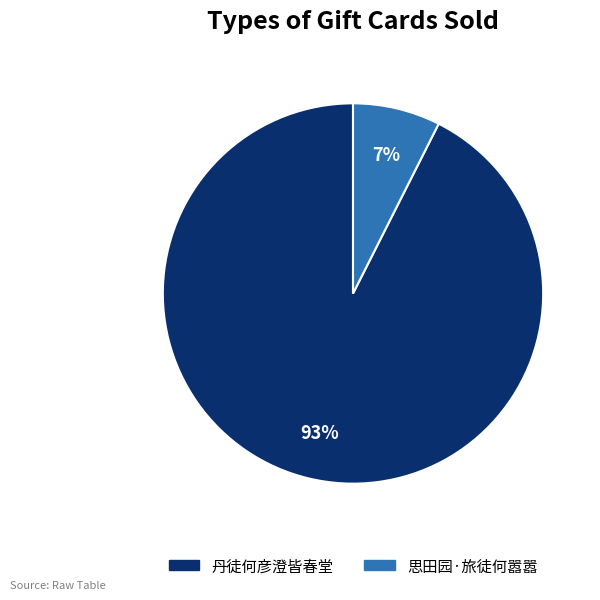

Rank the categories by value from lowest to highest.

思田园·旅徒何嚣嚣, 丹徒何彦澄皆春堂